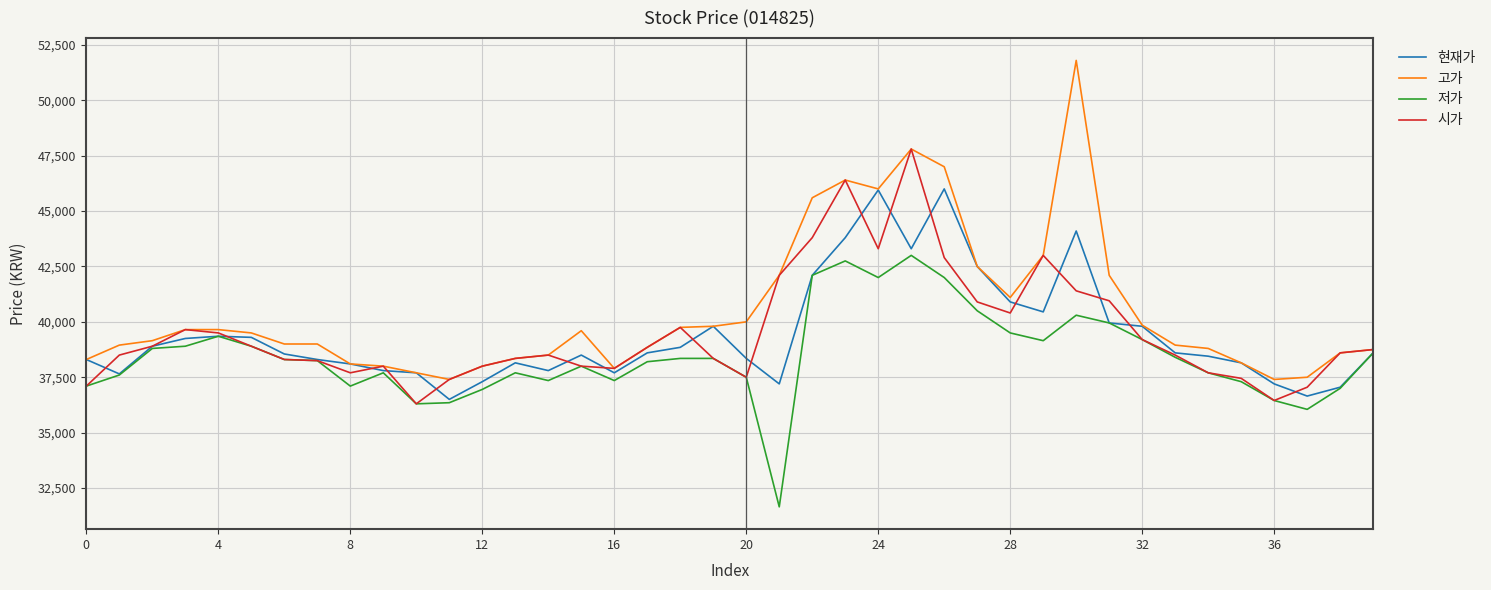

What is the lowest value of the 저가 series?

31650